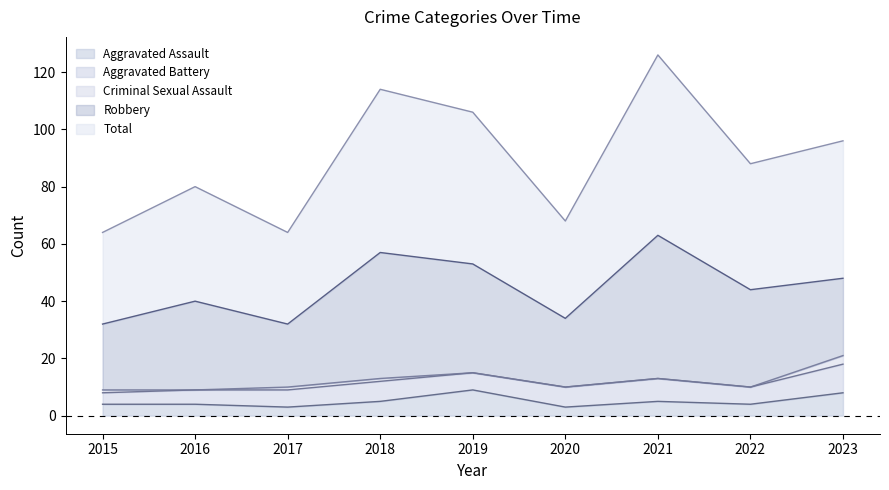

The value of Robbery at 2016 is 31. True or false?

True